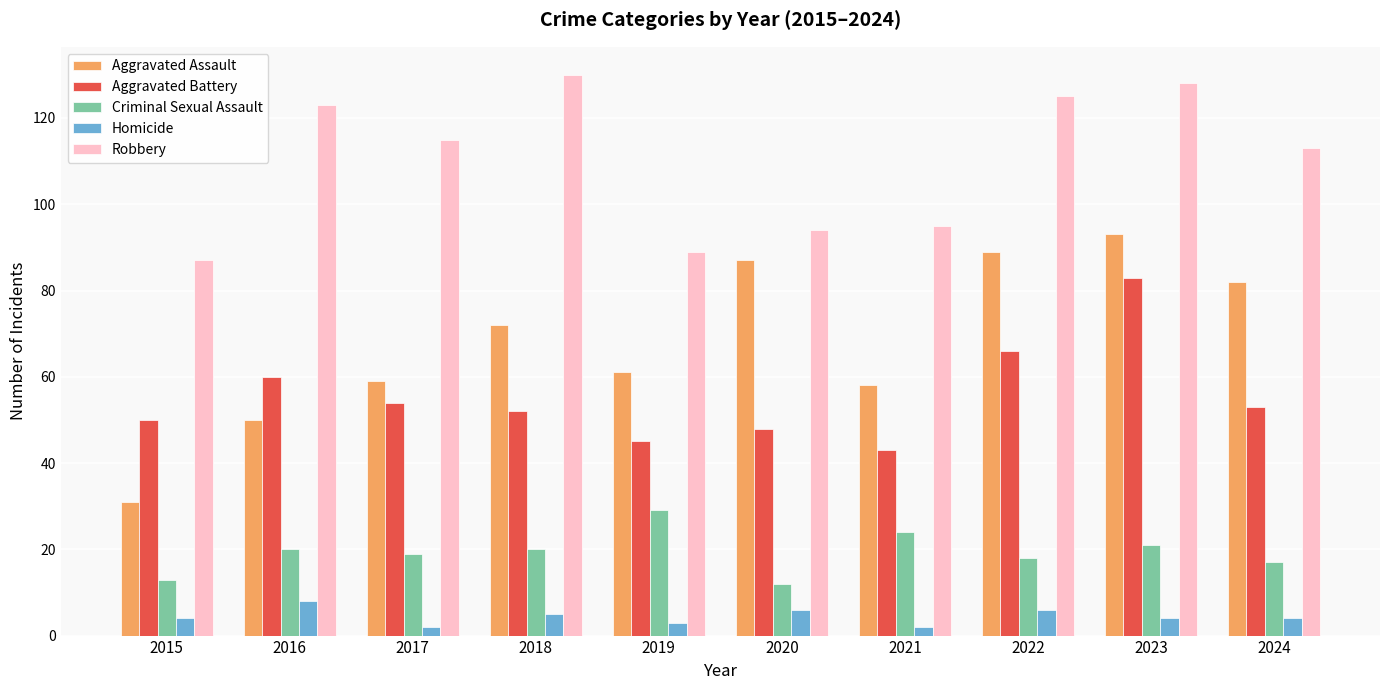

The value of Aggravated Assault at 2021 is 58. True or false?

True